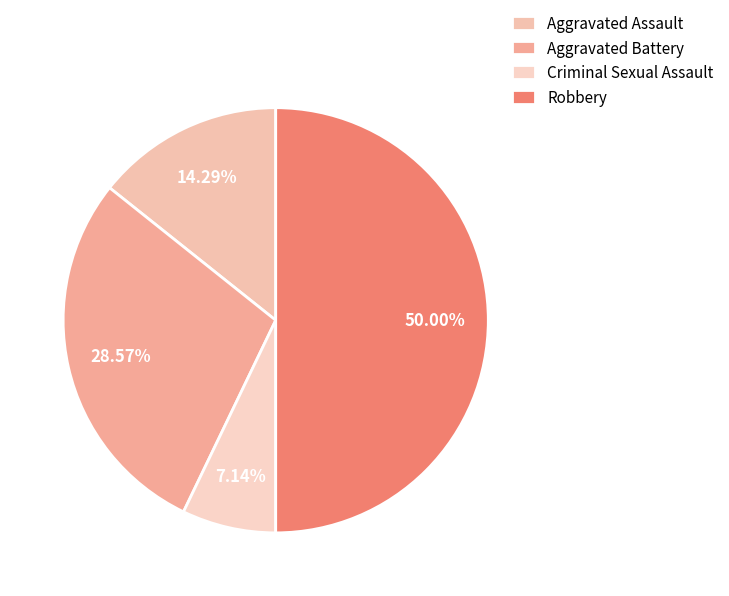

Is Criminal Sexual Assault the majority of the pie?

No